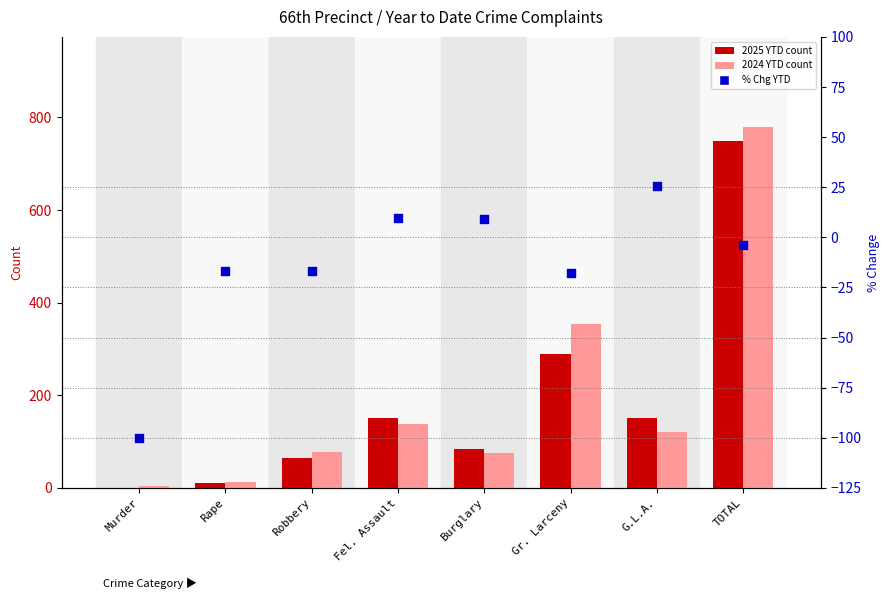

Which series has the largest Y range (max minus min)?

2024 YTD (count)